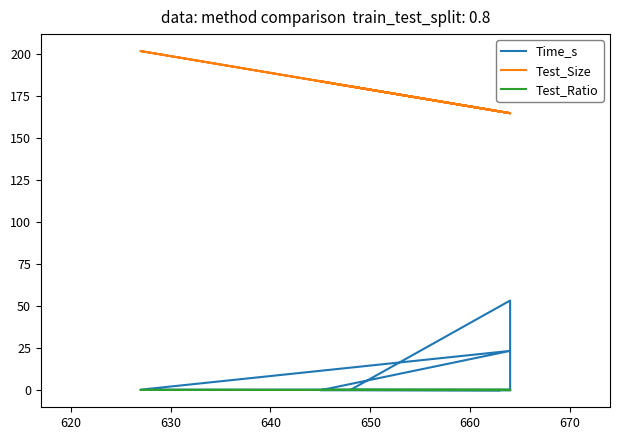

Which has a higher value, 670 or 650?

670